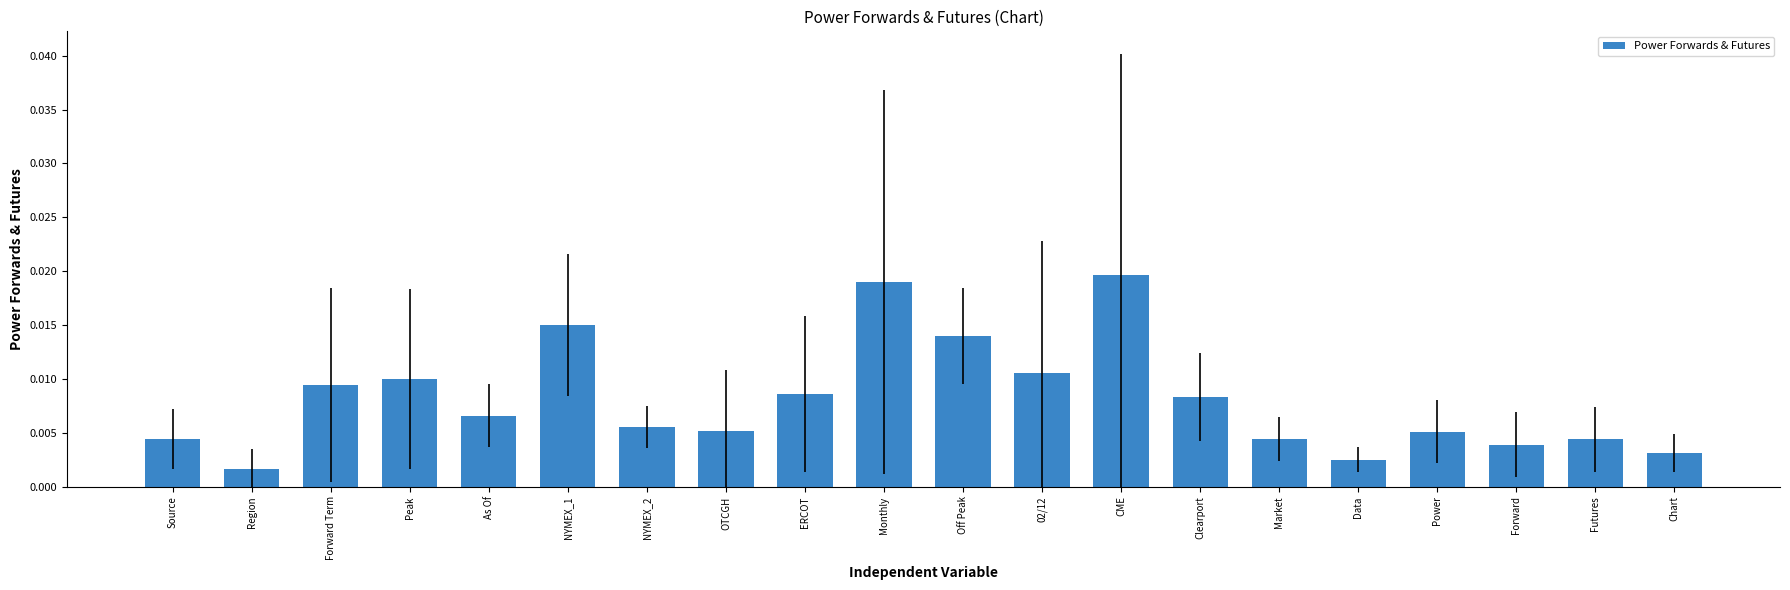

How many series are shown in this chart?

1